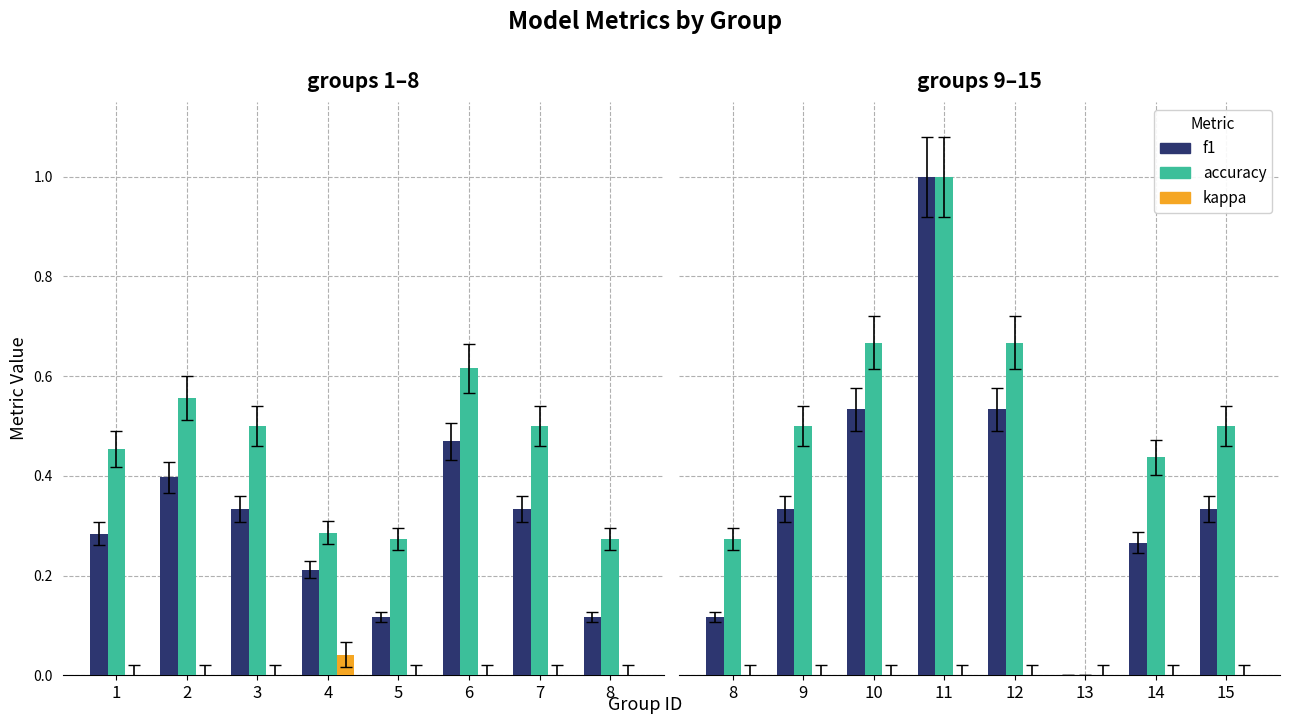

List the series in order of their overall mean, lowest first.

kappa, f1, accuracy